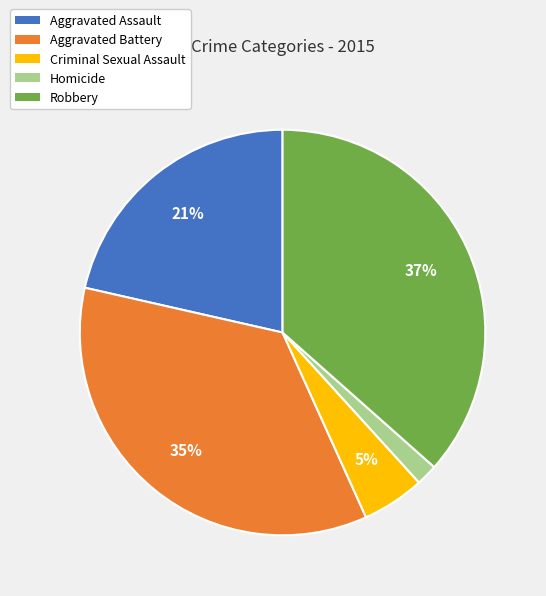

Approximately how many times larger is the value at Aggravated Assault compared to Aggravated Battery?

0.6